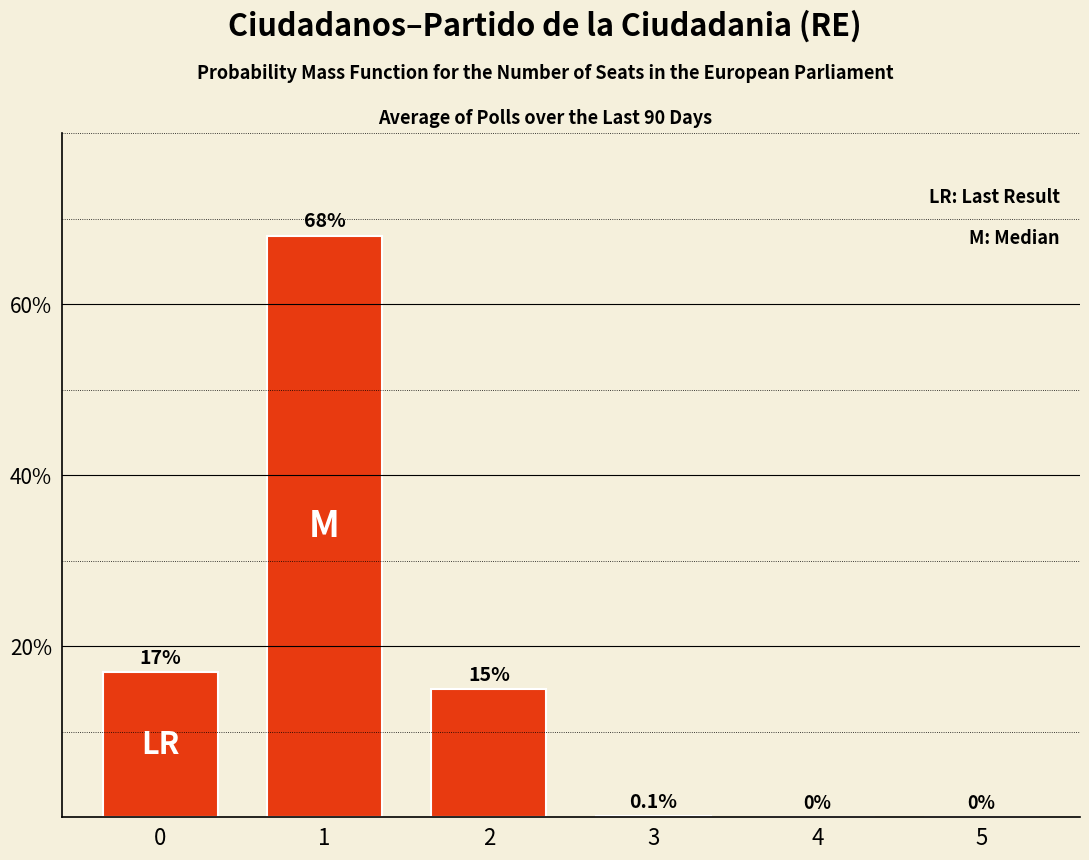

What is the change in value from 0 to 1?

+51.0